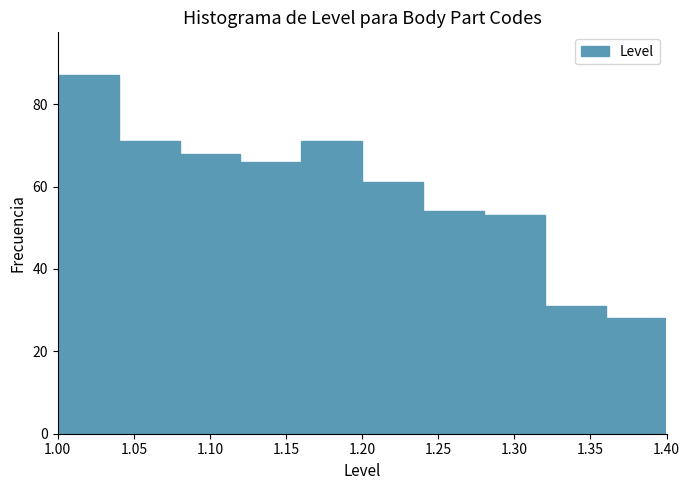

Over which range of the x-axis is the bar tallest?

1.00 to 1.04